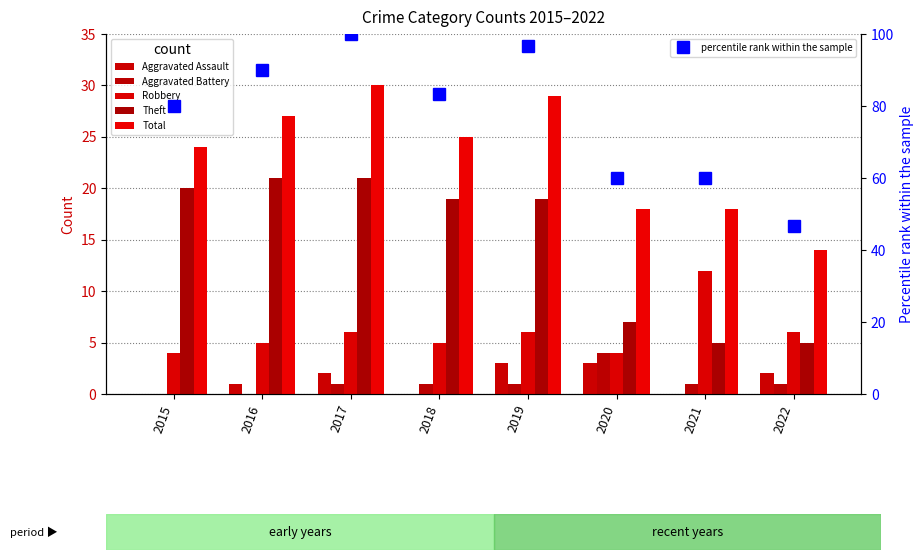

List the series in order of their peak value, highest first.

percentile rank within the sample, Total, Theft, Robbery, Aggravated Battery, Aggravated Assault